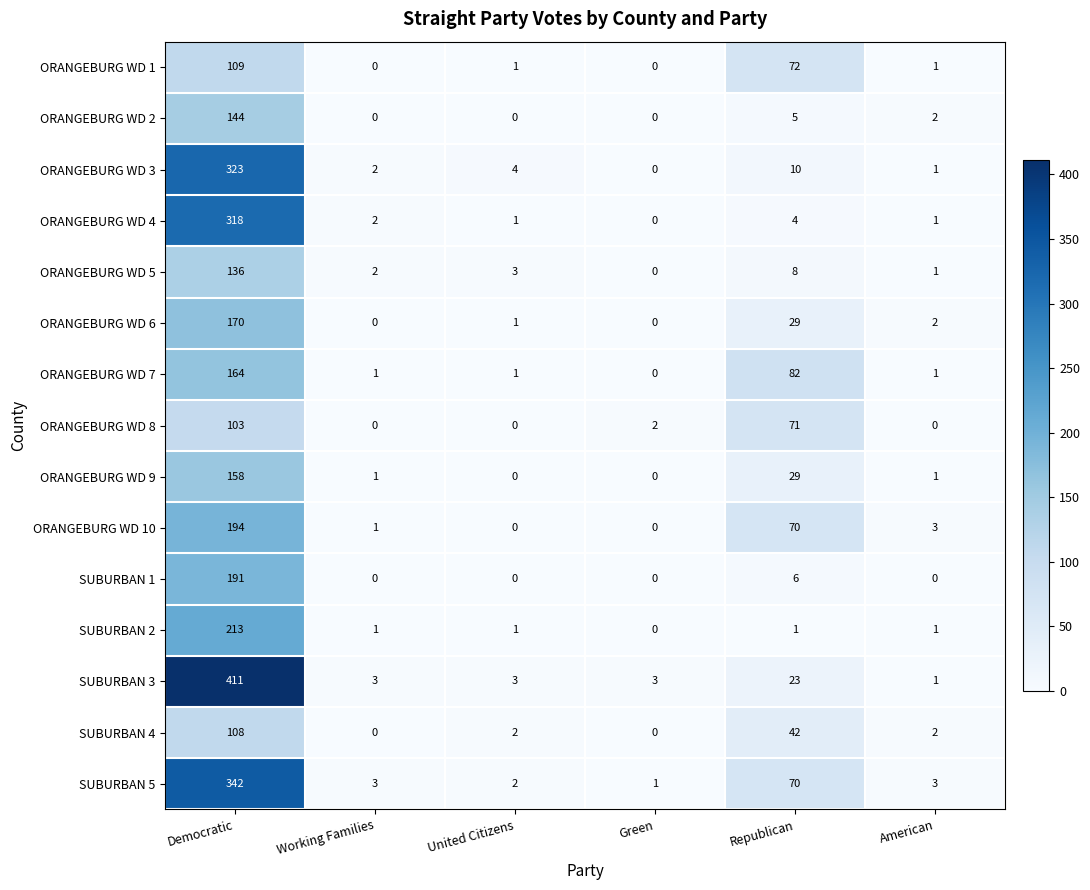

What is the spread (max minus min) of values at Democratic?

308